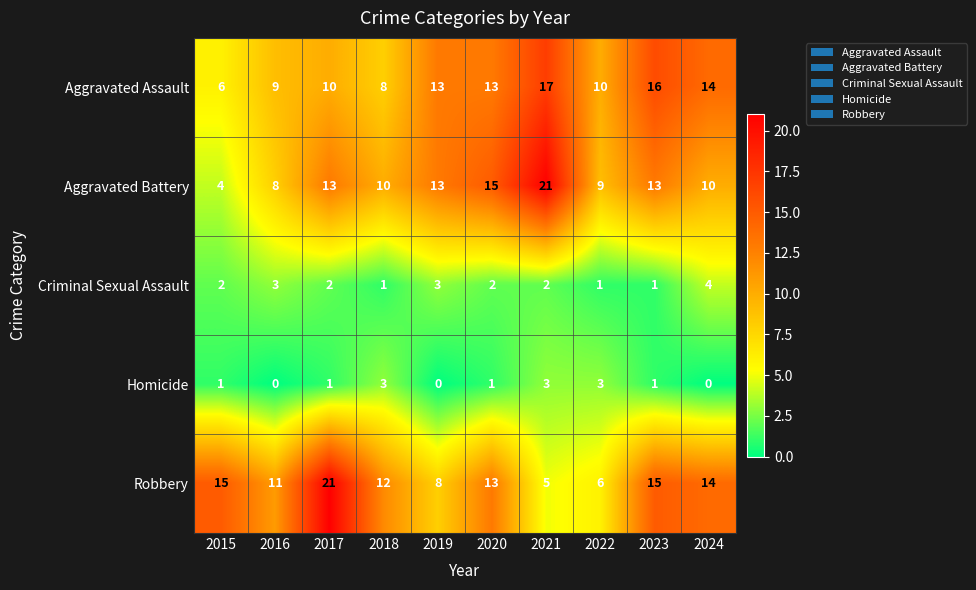

True or false: Robbery has a value of 23 at 2020.

False